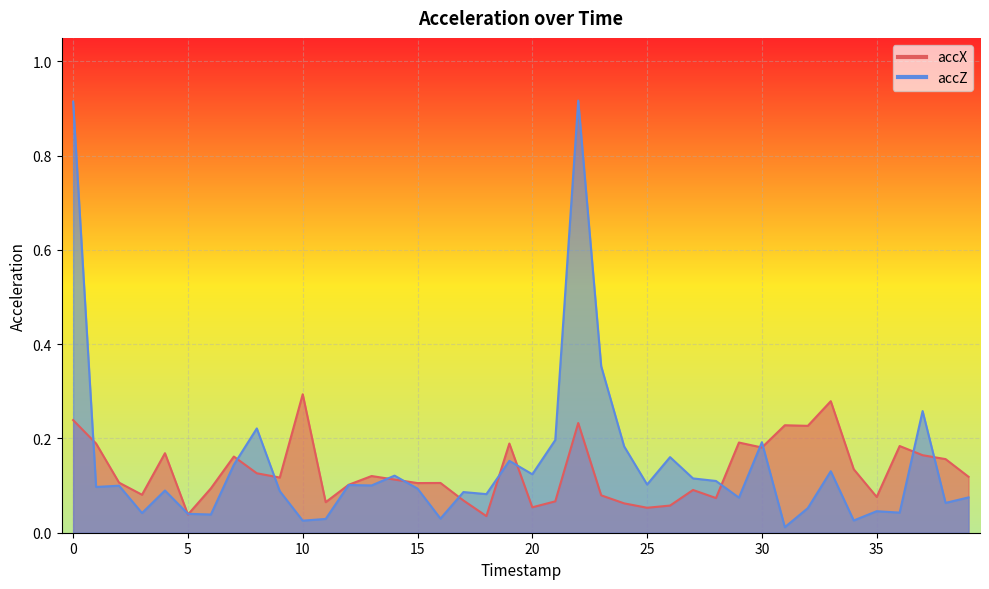

Which category has the highest value in the accX series?

10